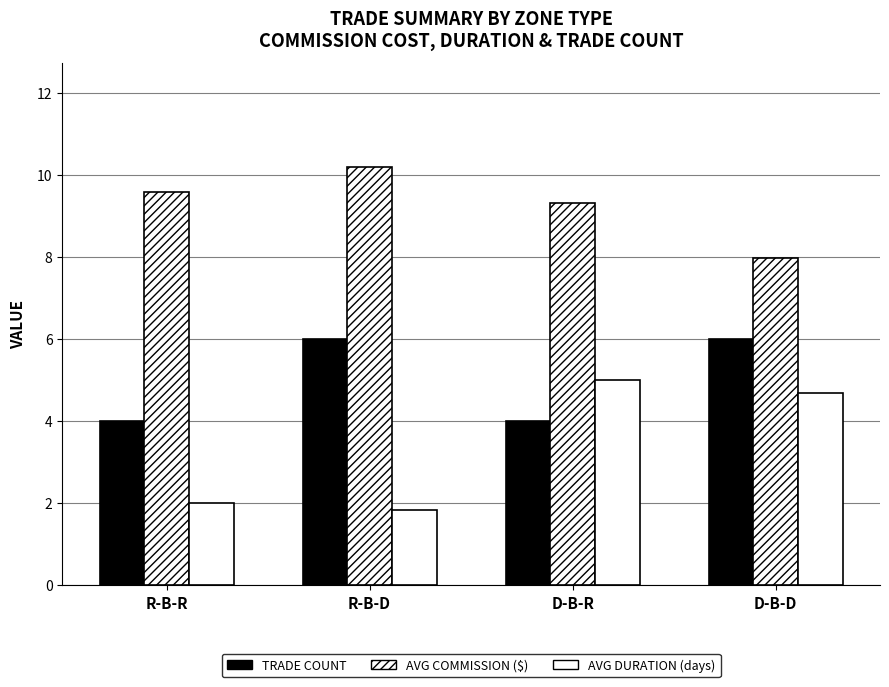

Between R-B-R and R-B-D, which series saw the biggest shift?

TRADE COUNT